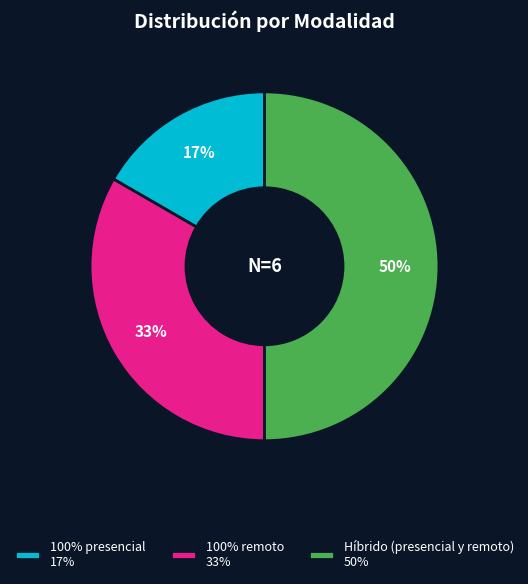

Approximately how many times larger is the value at Híbrido (presencial y remoto) compared to 100% remoto?

1.5